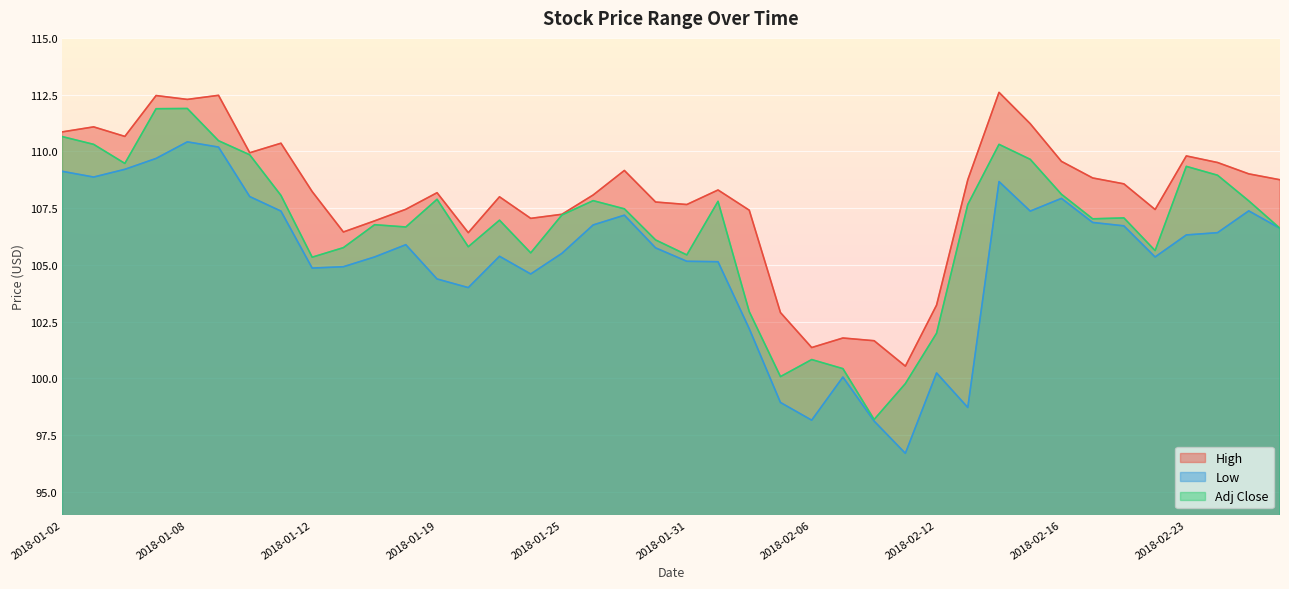

List the series in order of their peak value, highest first.

High, Adj Close, Low